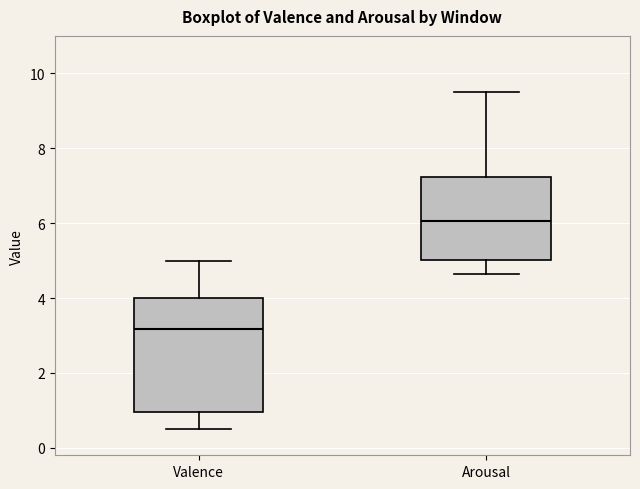

Reading left to right, read every box against the y-axis: the position of its median line, the range the box covers, and the ends of its whiskers. The values are not printed on the chart, so give them approximately, as read against the axis.

Valence: median 3.2, box 1.0 to 4.0, whiskers 0.6 to 5.0
Arousal: median 6.0, box 5.0 to 7.2, whiskers 4.6 to 9.6